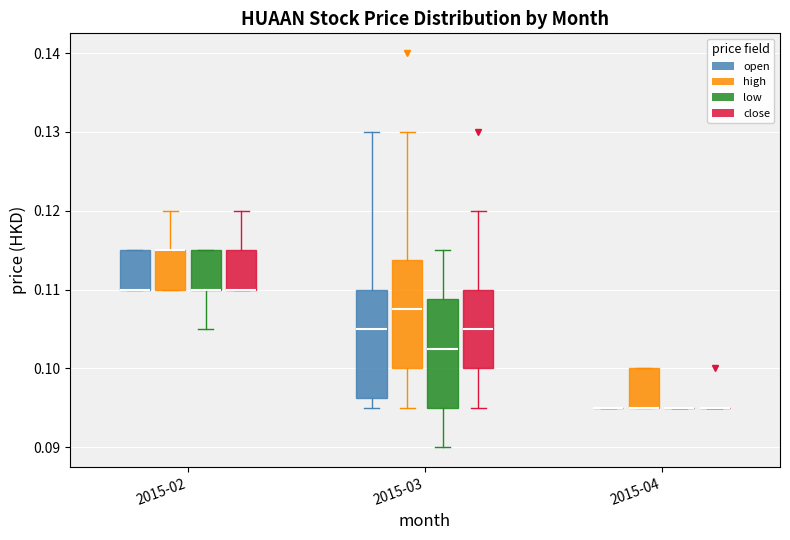

Reading left to right, read every box against the y-axis: the position of its median line, the range the box covers, and the ends of its whiskers. The values are not printed on the chart, so give them approximately, as read against the axis.

2015-02 (open): median 0.110 (drawn on the box's lower edge), box 0.110 to 0.115, whiskers 0.110 to 0.115
2015-02 (high): median 0.115 (drawn on the box's upper edge), box 0.110 to 0.115, whiskers 0.110 to 0.120
2015-02 (low): median 0.110 (drawn on the box's lower edge), box 0.110 to 0.115, whiskers 0.105 to 0.115
2015-02 (close): median 0.110 (drawn on the box's lower edge), box 0.110 to 0.115, whiskers 0.110 to 0.120
2015-03 (open): median 0.105, box 0.096 to 0.110, whiskers 0.095 to 0.130
2015-03 (high): median 0.108, box 0.100 to 0.114, whiskers 0.095 to 0.130
2015-03 (low): median 0.103, box 0.095 to 0.109, whiskers 0.090 to 0.115
2015-03 (close): median 0.105, box 0.100 to 0.110, whiskers 0.095 to 0.120
2015-04 (open): box collapsed to a line at 0.095, whiskers 0.095 to 0.095
2015-04 (high): median 0.095 (drawn on the box's lower edge), box 0.095 to 0.100, whiskers 0.095 to 0.100
2015-04 (low): box collapsed to a line at 0.095, whiskers 0.095 to 0.095
2015-04 (close): box collapsed to a line at 0.095, whiskers 0.095 to 0.095